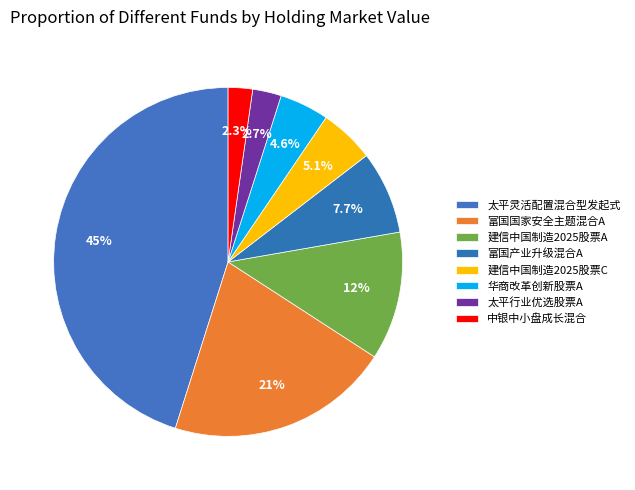

Does 中银中小盘成长混合 account for over 50% of the chart?

No